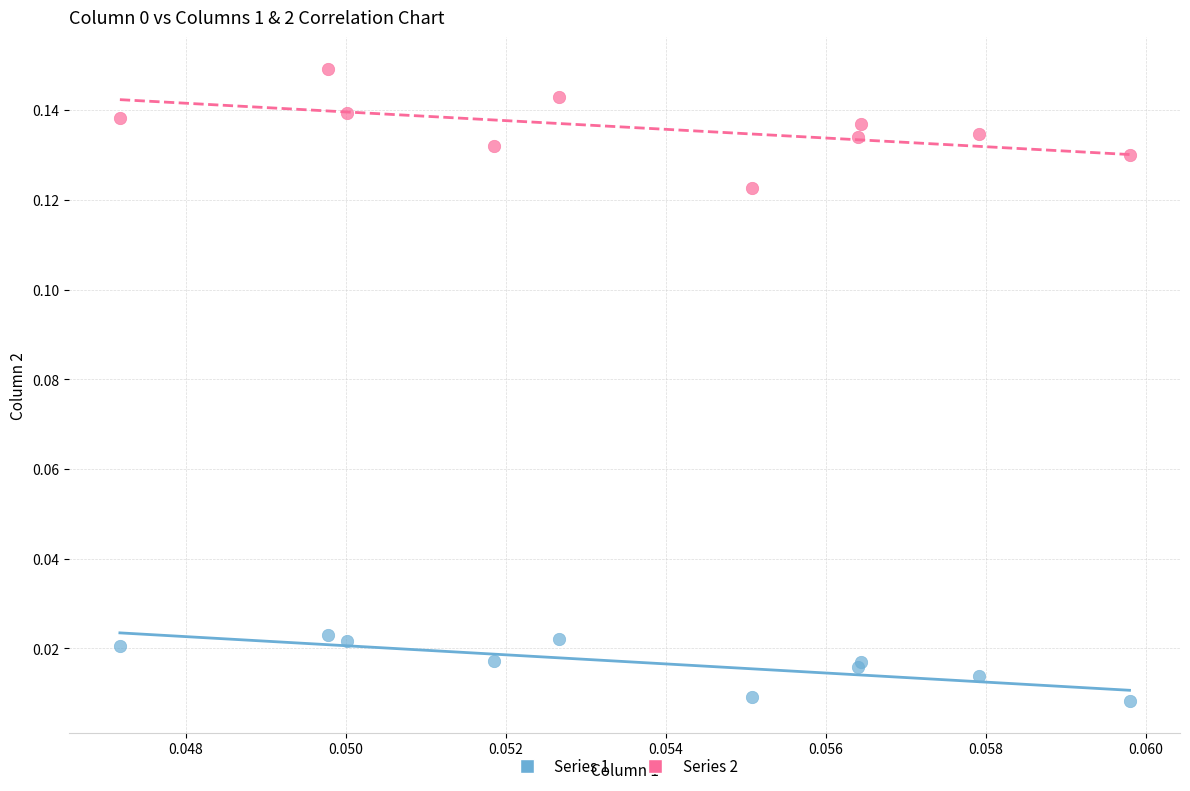

Which series contains the highest Y value?

Series 2